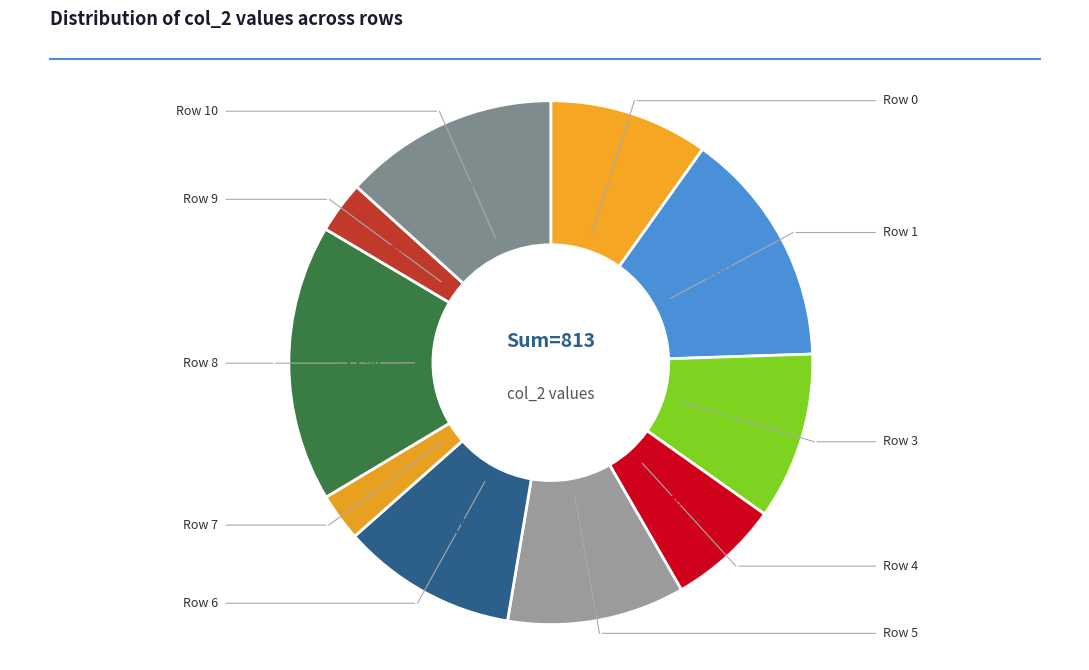

Is Row 0 the majority of the pie?

No